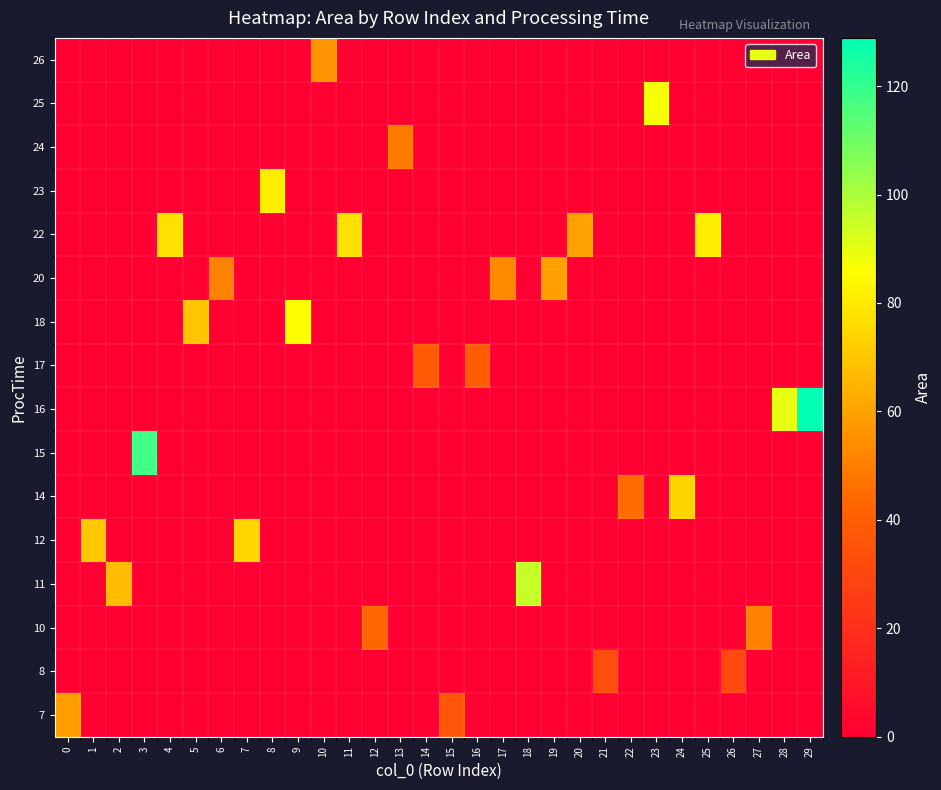

Count the number of categories in the chart.

30